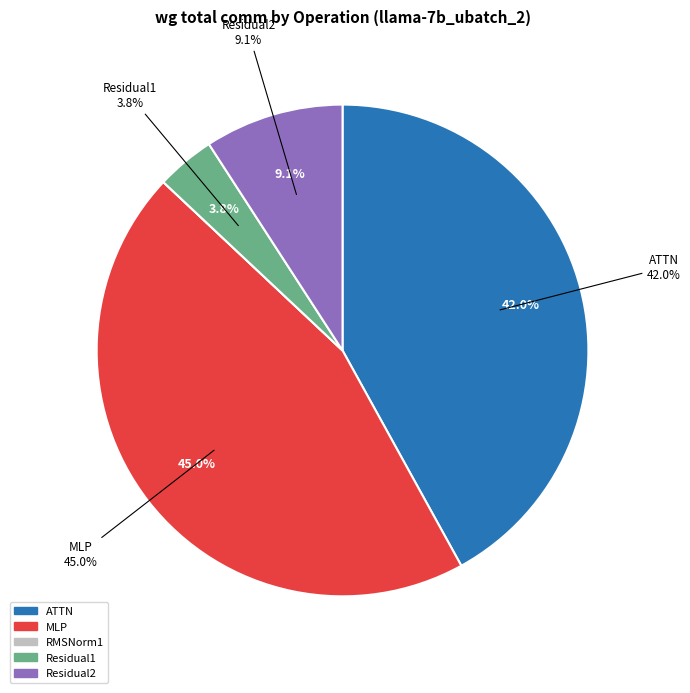

What is the smallest slice in the pie chart?

RMSNorm1